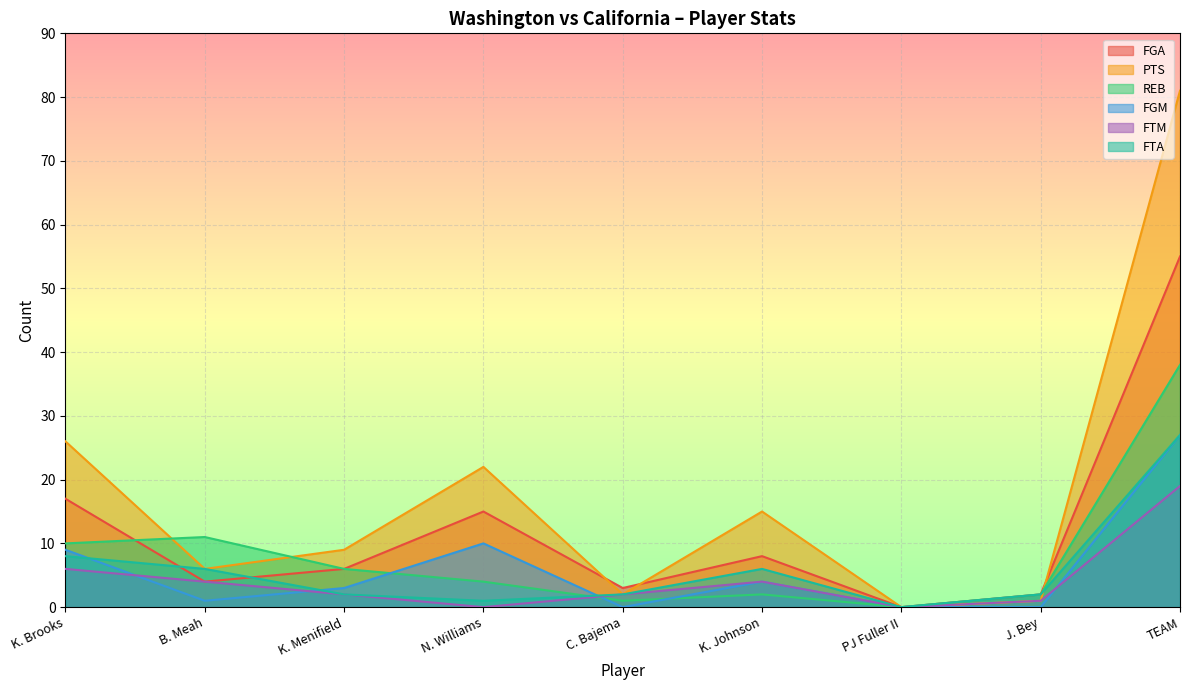

Reading right to left, extract all data points from this chart.

FGA: 55	2	0	8	3	15	6	4	17
PTS: 81	1	0	15	2	22	9	6	26
REB: 38	2	0	2	1	4	6	11	10
FGM: 27	0	0	4	0	10	3	1	9
FTM: 19	1	0	4	2	0	2	4	6
FTA: 27	2	0	6	2	1	2	6	8